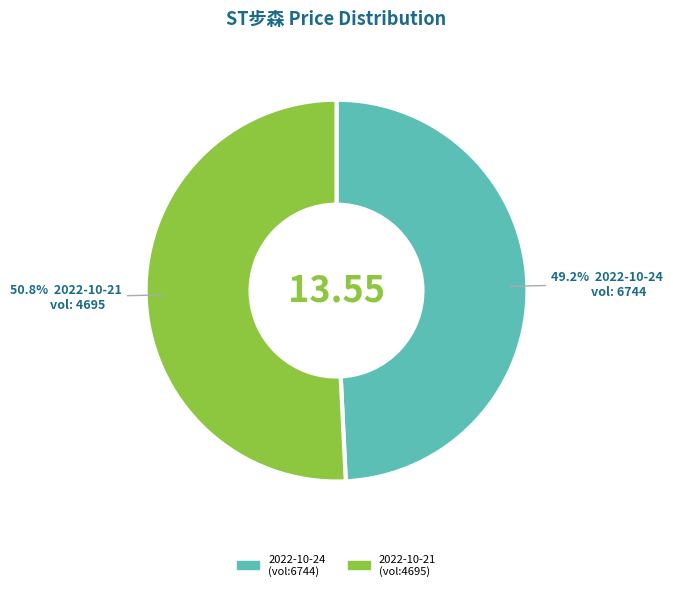

Rank the categories by value from lowest to highest.

2022-10-24 (vol:6744), 2022-10-21 (vol:4695)